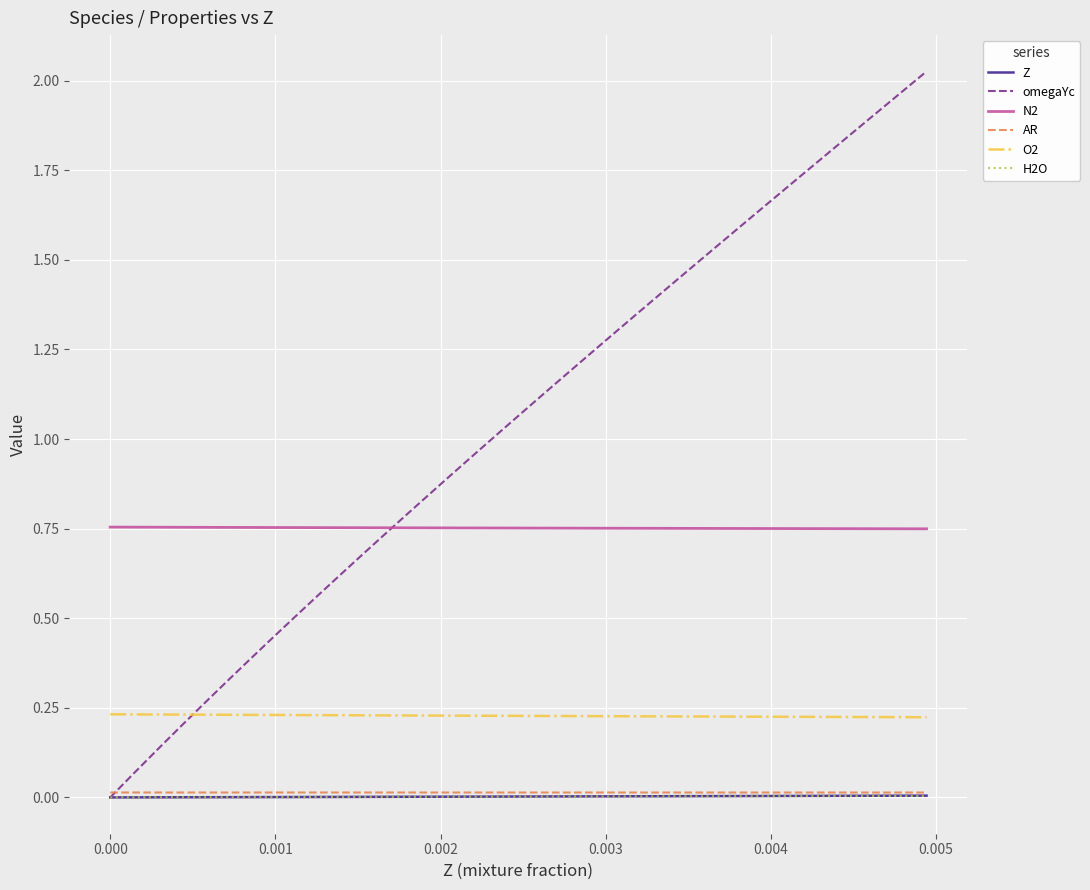

Is this an area chart (filled region under the line)?

No